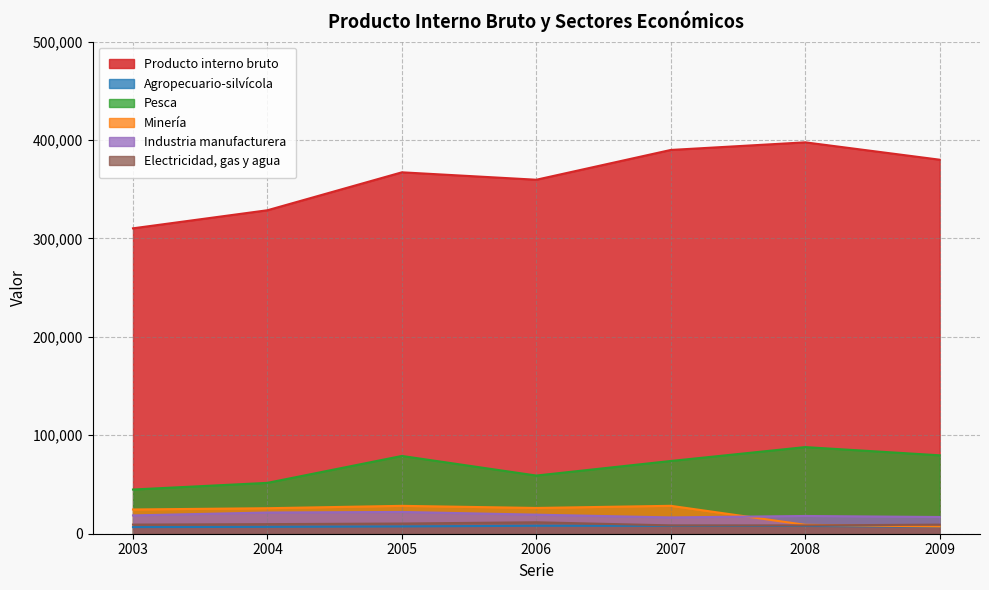

How many series are shown in this chart?

6